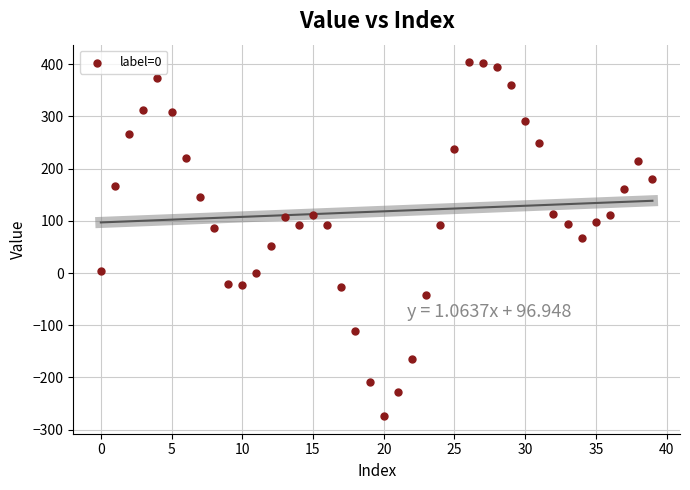

What is the range of Y values (max minus min)?

677.7